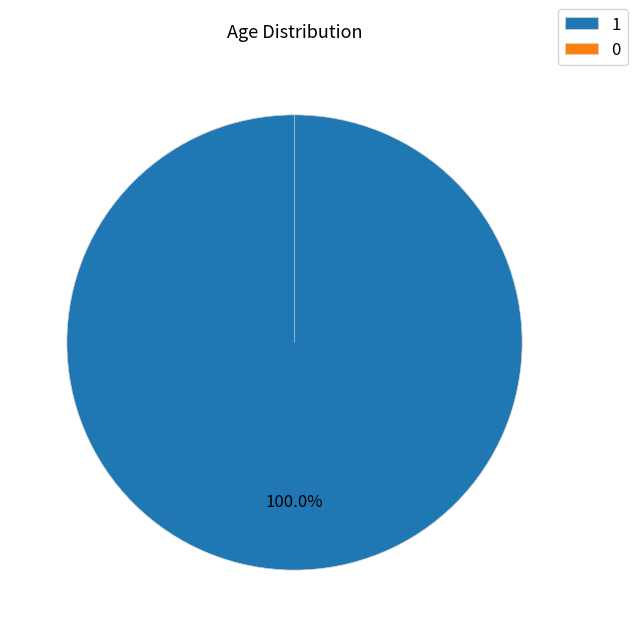

Is 1 the majority of the pie?

Yes